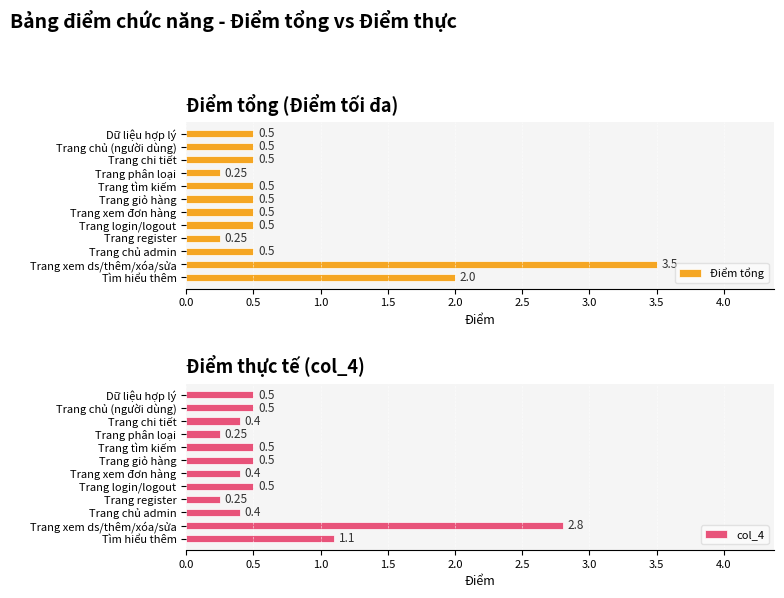

Which series has the largest range (max minus min)?

Điểm tổng